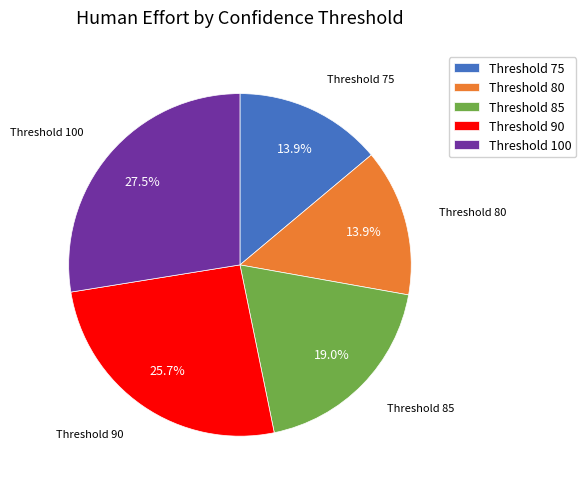

Which slice is the largest?

Threshold 100